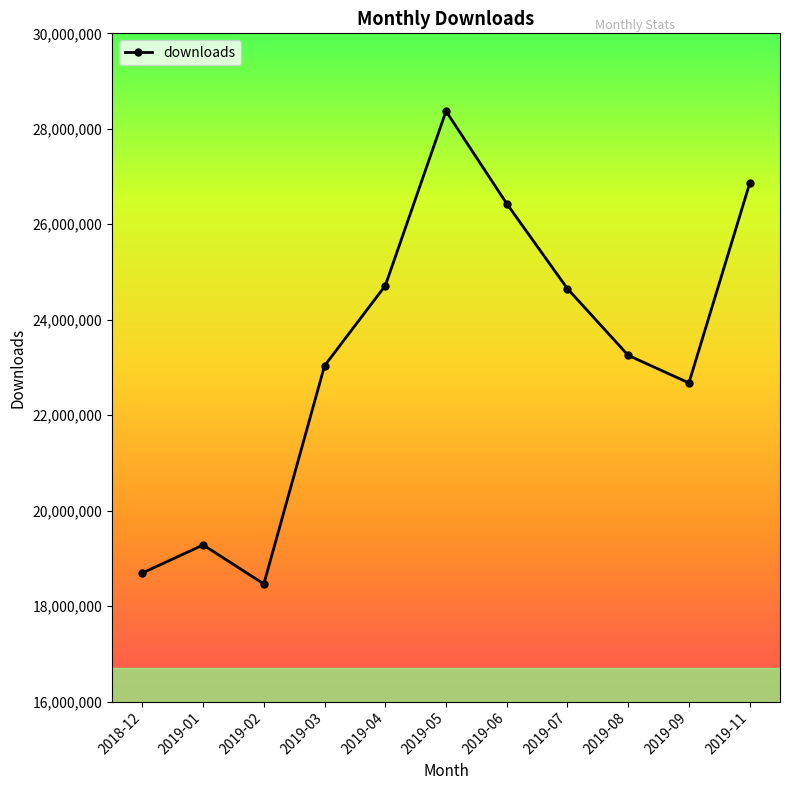

At which label does the data first exceed 23253802?

2019-04